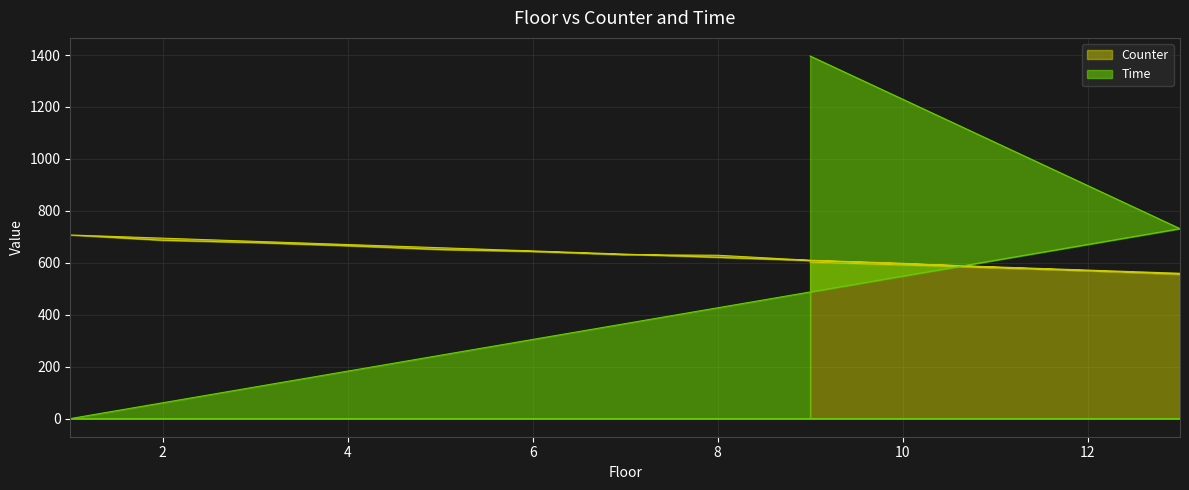

Does the chart display data point markers on the line(s)?

No